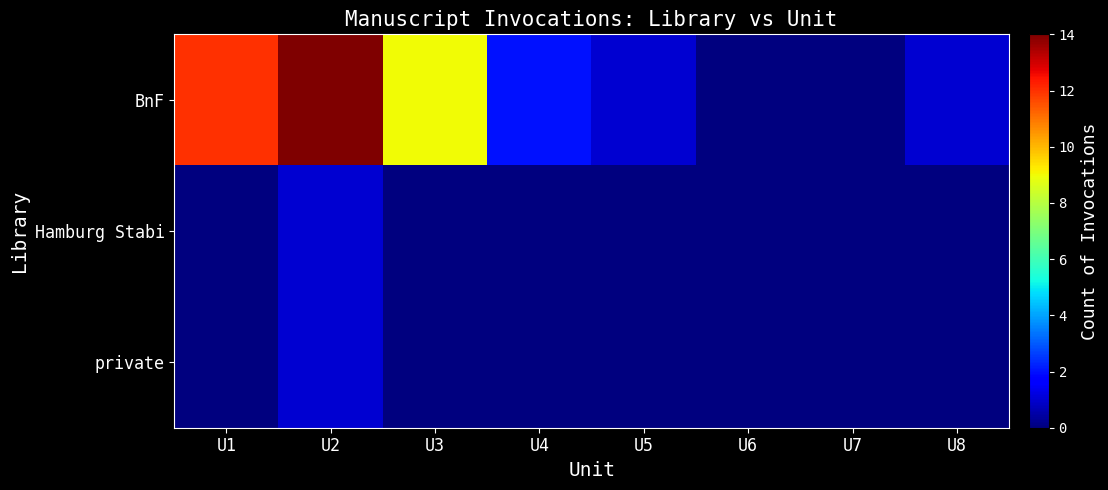

At U2, list the series in order from smallest to largest.

Hamburg Stabi, private, BnF